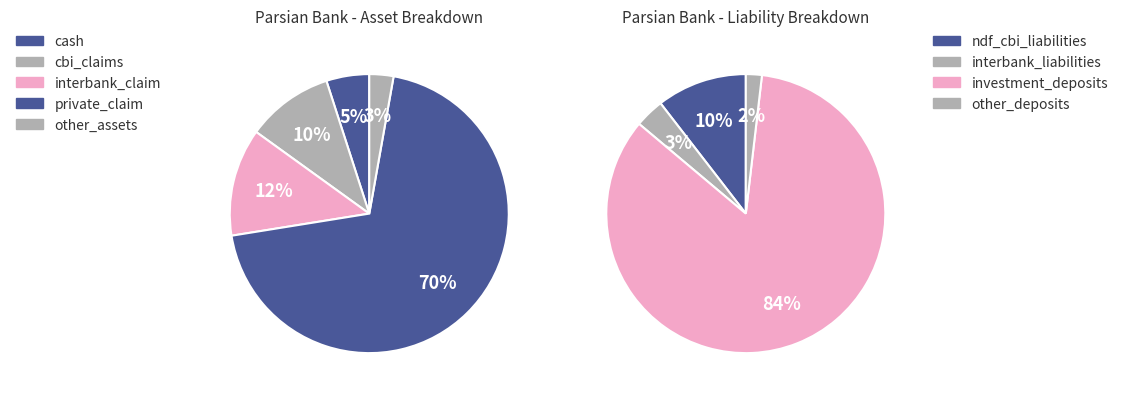

To the nearest percent, what is the combined percentage of other_assets and interbank_claim?

15%